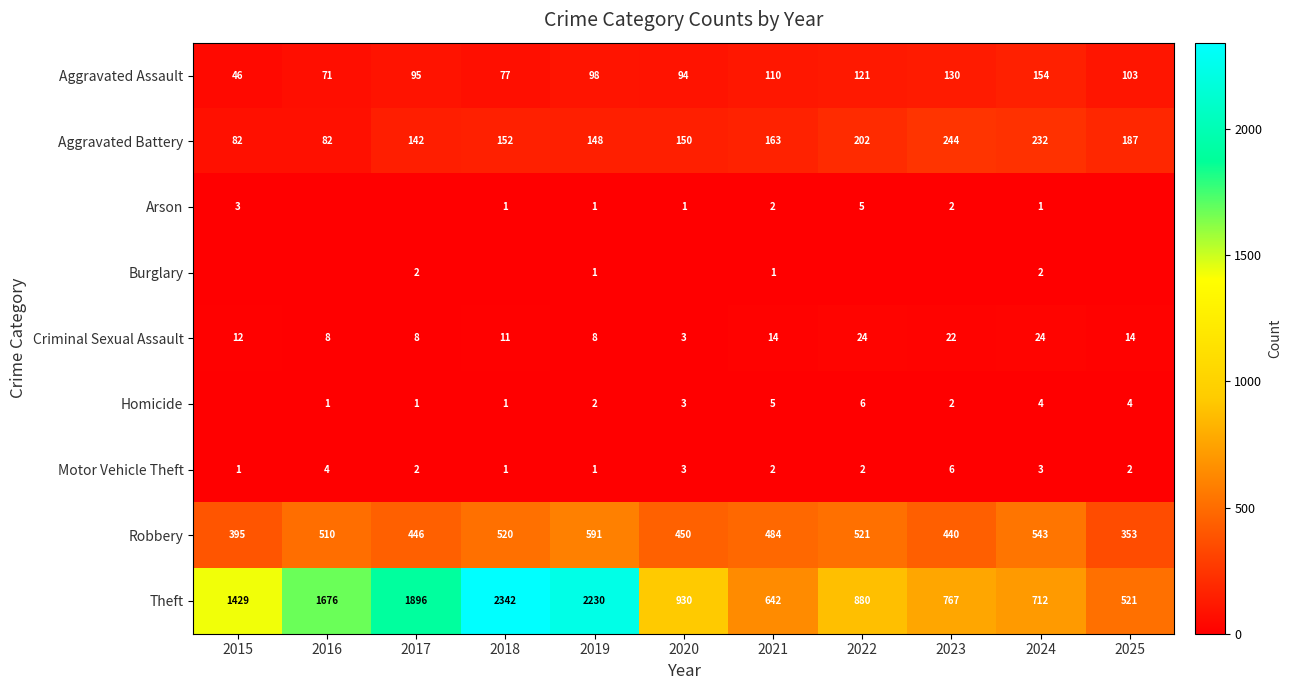

What is the difference between the maximum and minimum values in the Motor Vehicle Theft series?

5